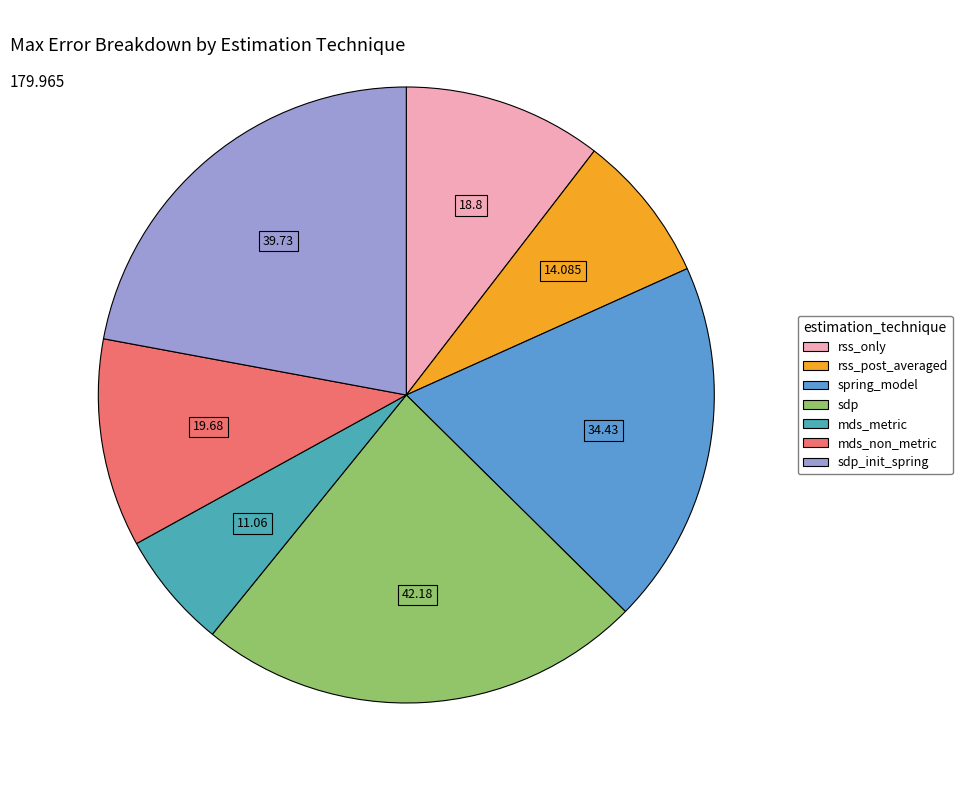

Is there any slice that represents more than half of the pie?

No